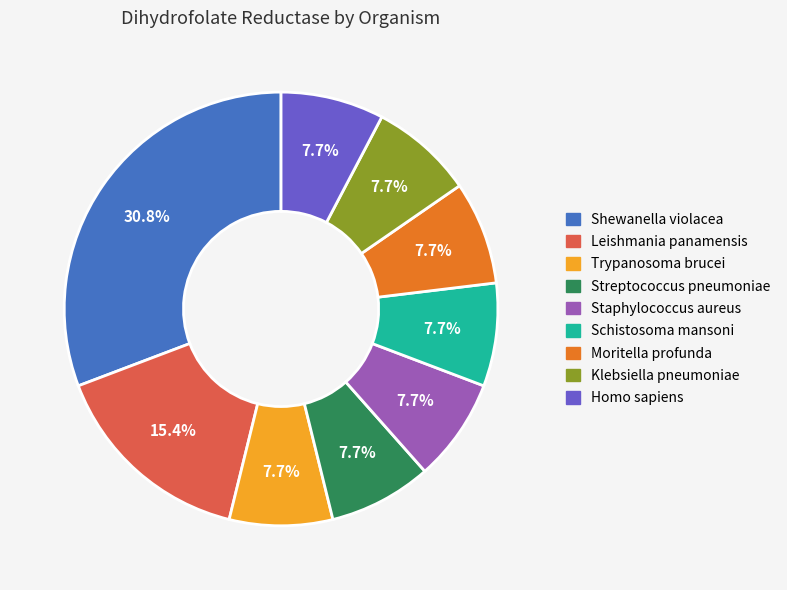

Does any single category account for the majority?

No